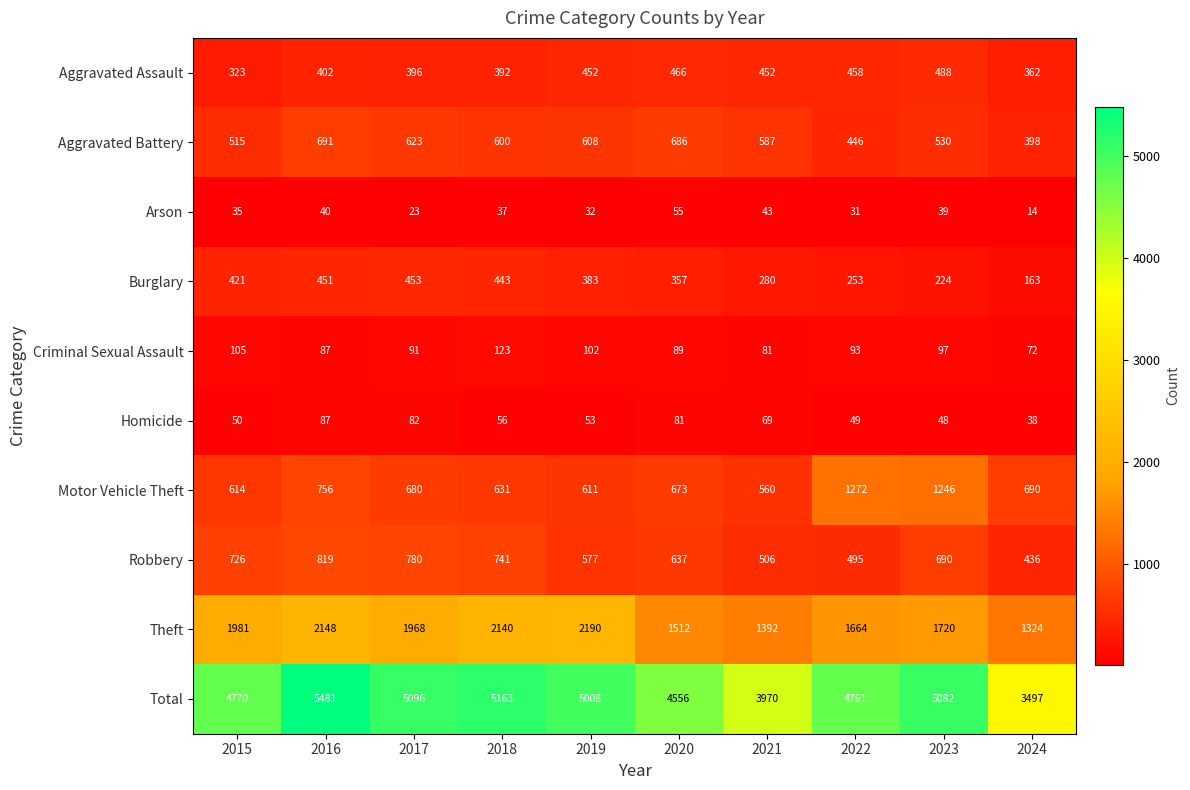

What is the spread (max minus min) of values at 2015?

4735